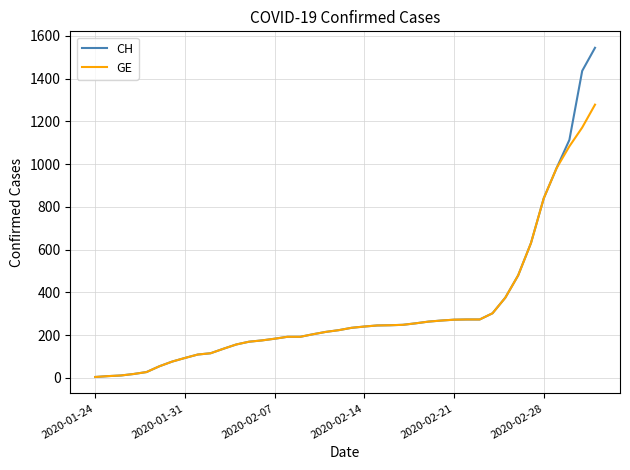

List the series in order of their peak value, highest first.

CH, GE